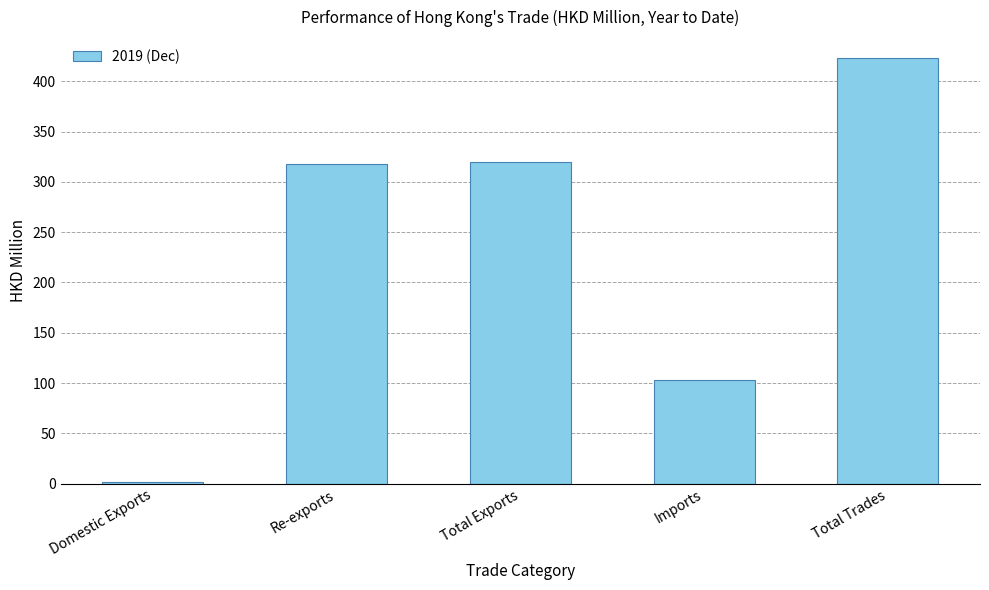

What is the label of the 5th bar from the left?

Total Trades